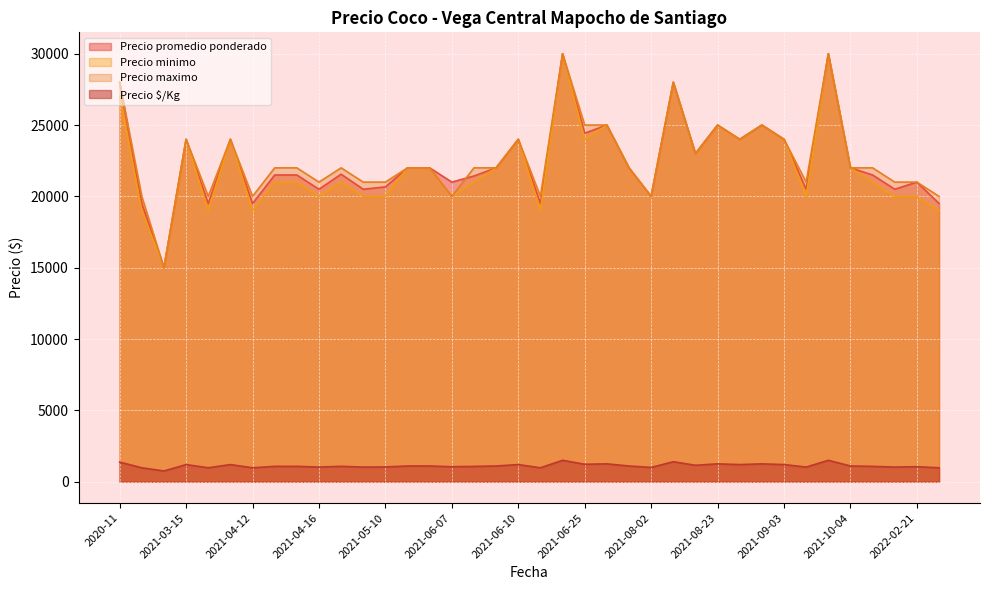

True or false: Precio promedio ponderado and Precio maximo cross at least once.

True